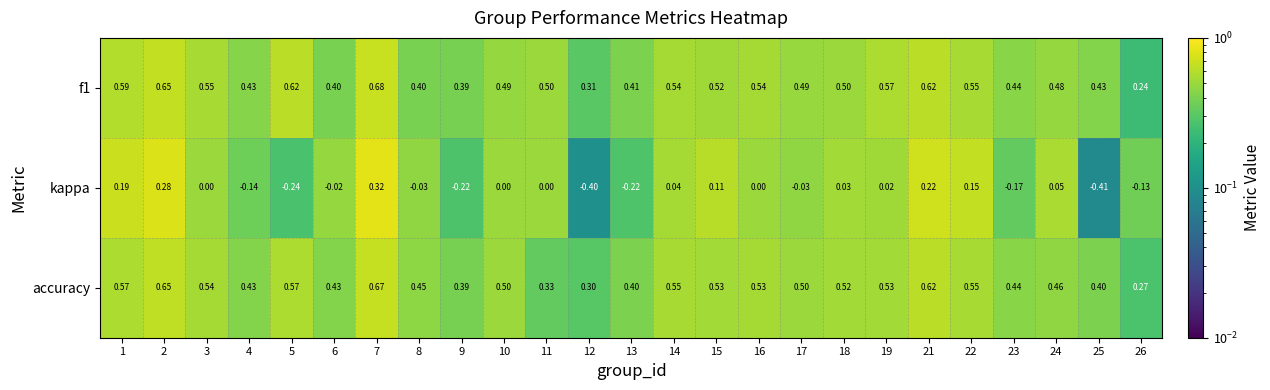

Which series has the largest range (max minus min)?

kappa